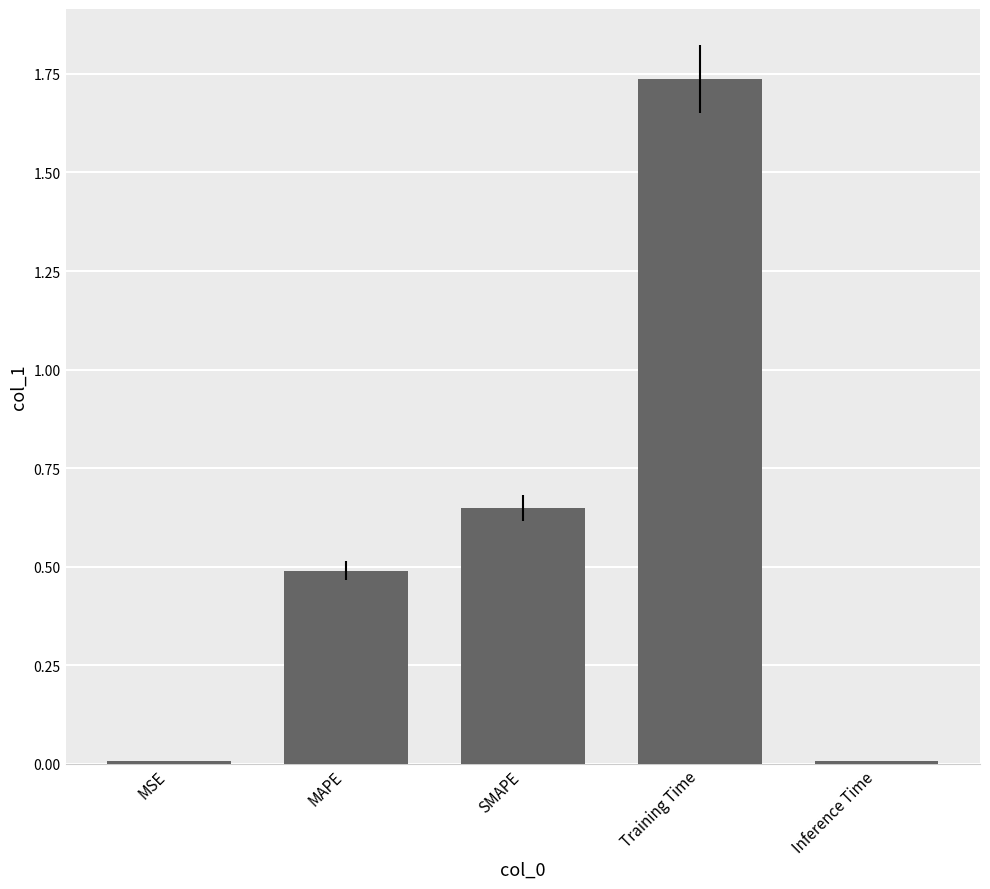

What is the label of the 4th bar from the right?

MAPE